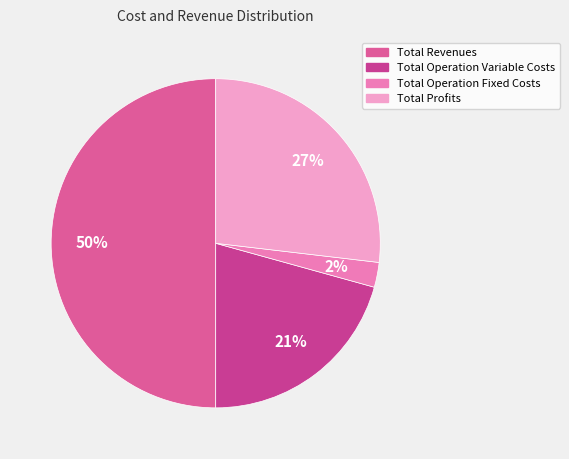

Count the number of slices in the pie.

4